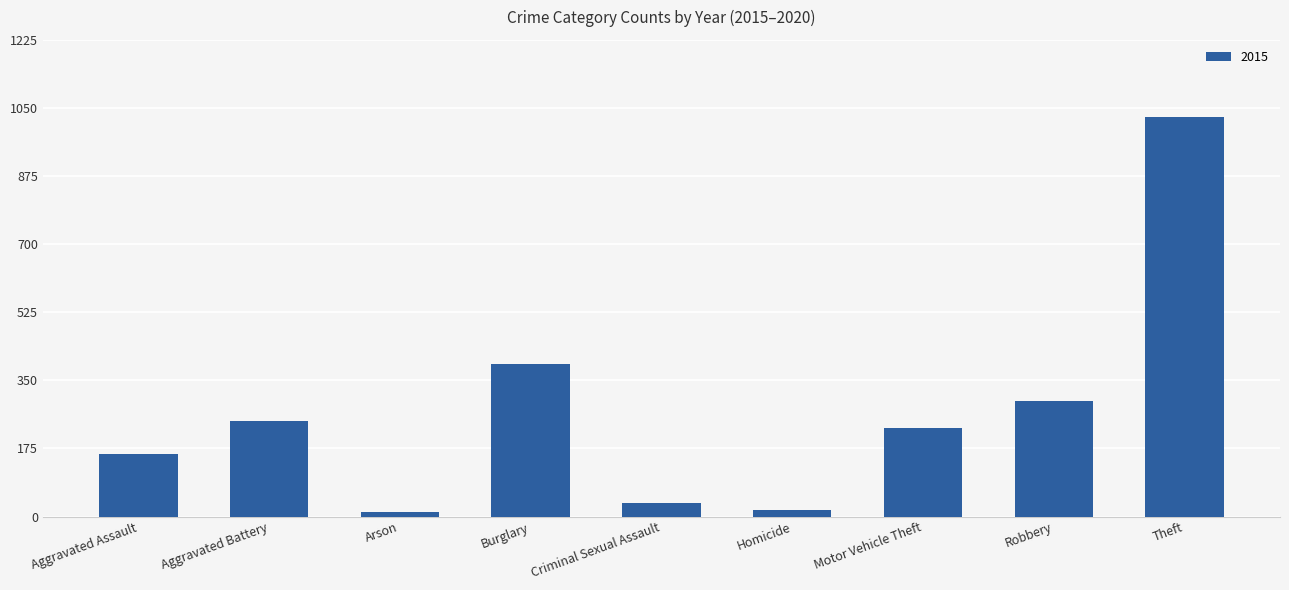

Is it true that the value at Criminal Sexual Assault is 34?

True